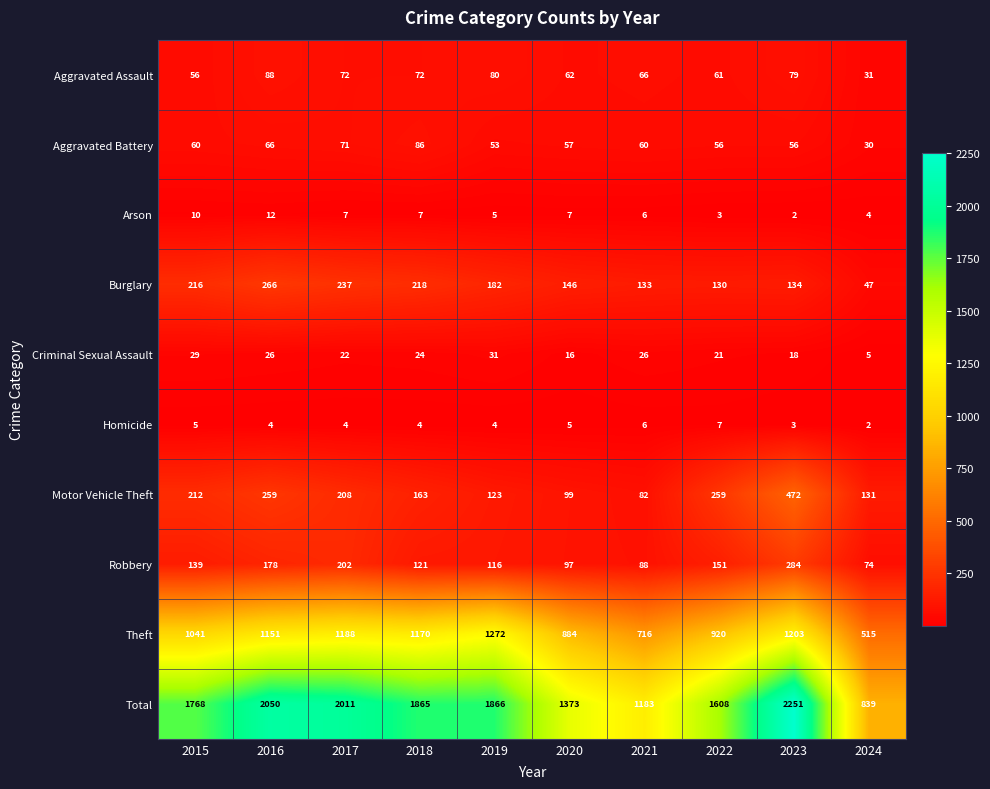

Read the Aggravated Battery value at 2020.

57